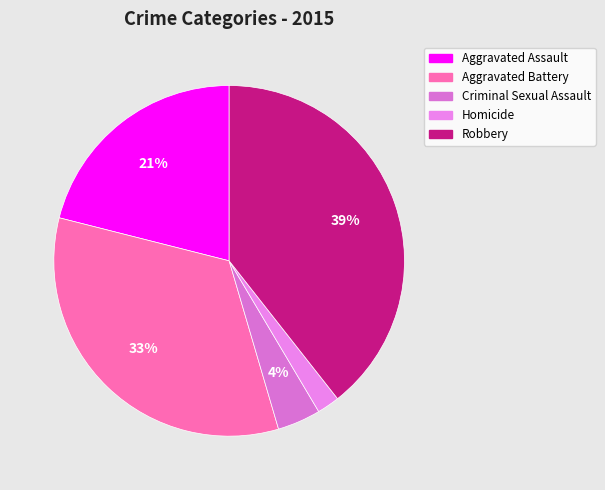

To the nearest percent, what portion does Homicide represent?

2%